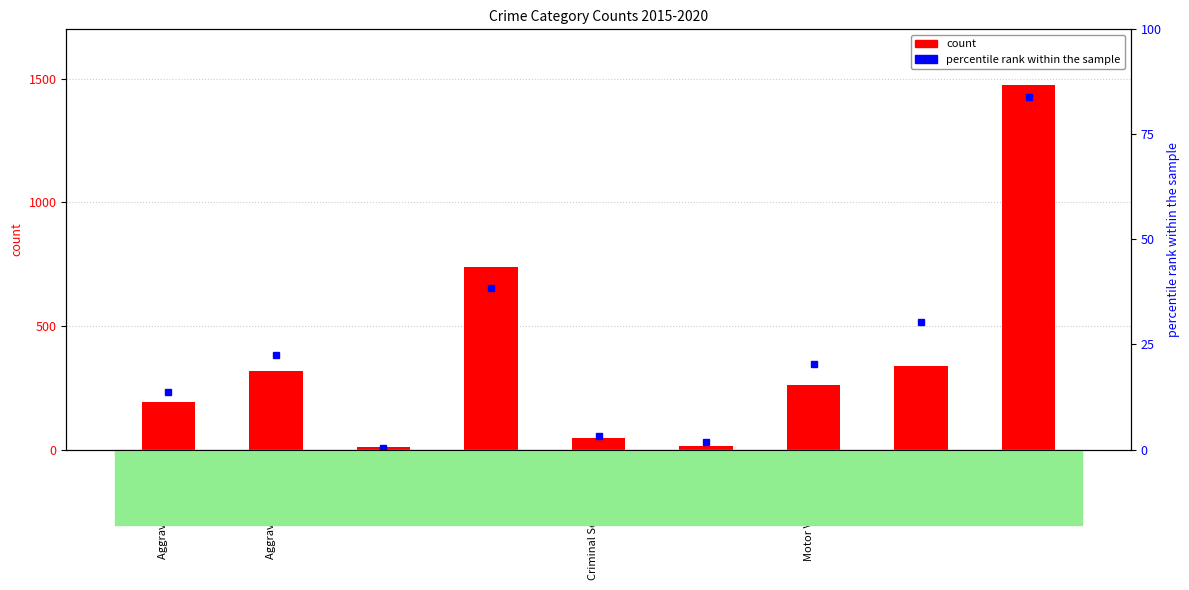

What is the sum of all count (2015) values?

3392.0